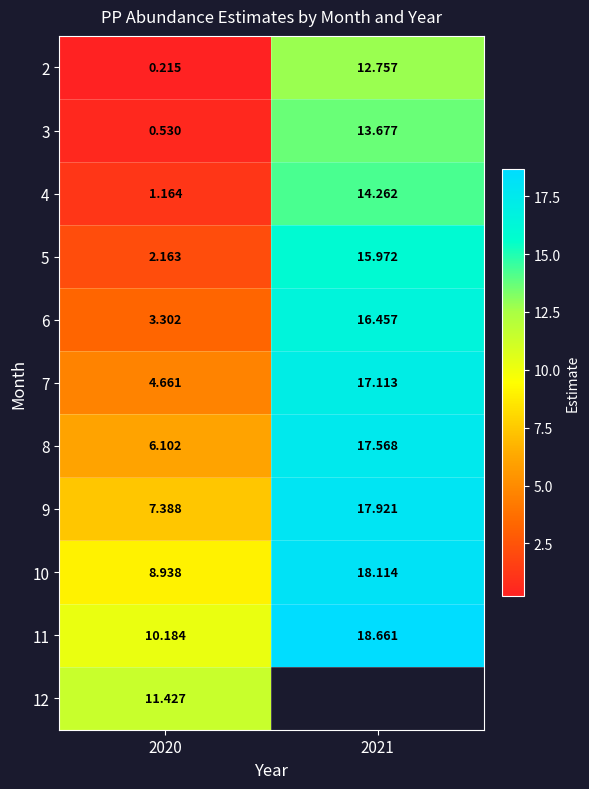

Is the value of 2 at 2020 greater than the value of 11 at 2020?

No